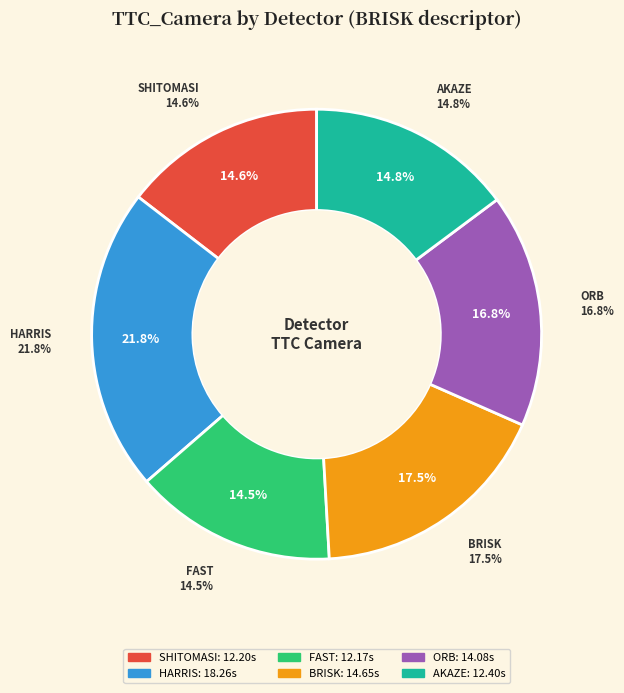

What percentage do FAST and SHITOMASI together represent?

29.1%